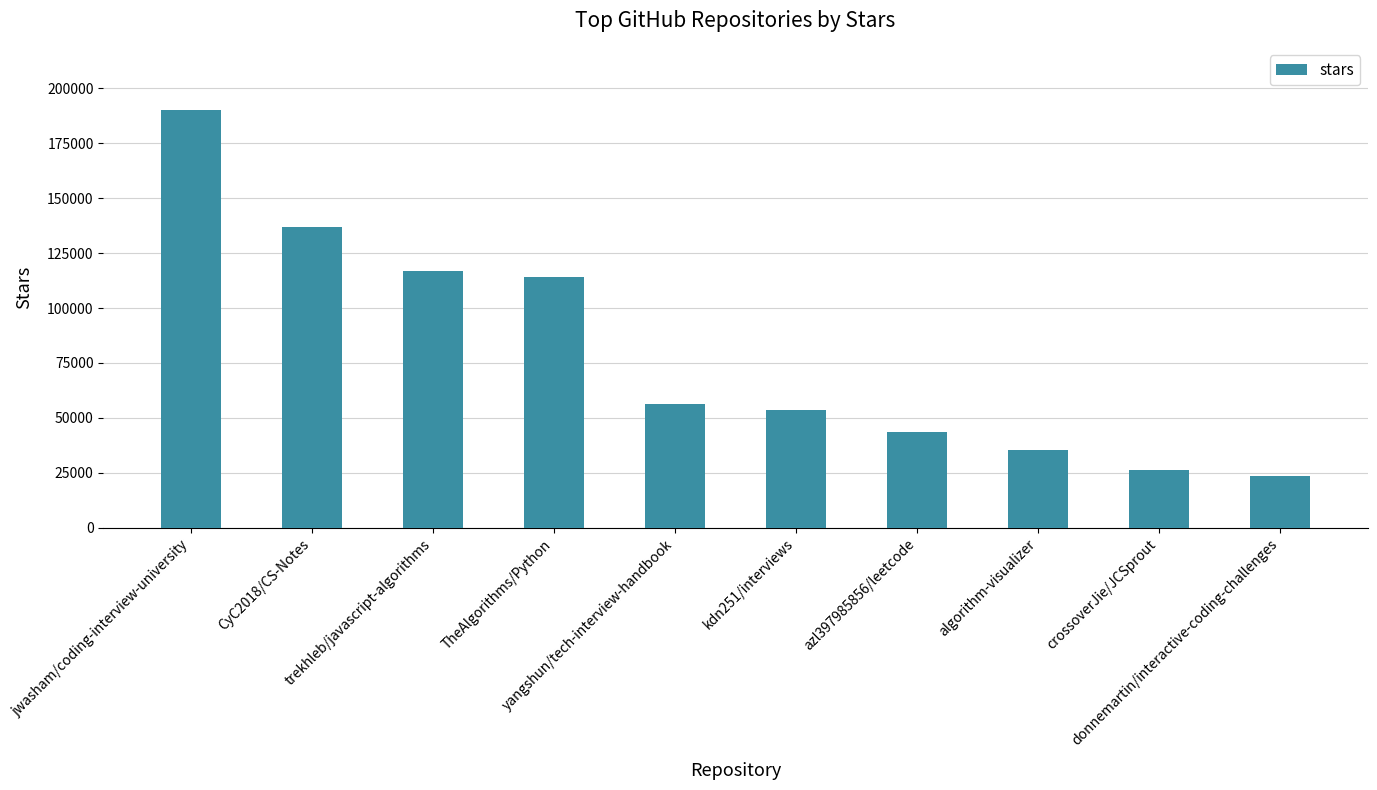

List the labels in order of value, largest first.

jwasham/coding-interview-university, CyC2018/CS-Notes, trekhleb/javascript-algorithms, TheAlgorithms/Python, yangshun/tech-interview-handbook, kdn251/interviews, azl397985856/leetcode, algorithm-visualizer, crossoverJie/JCSprout, donnemartin/interactive-coding-challenges